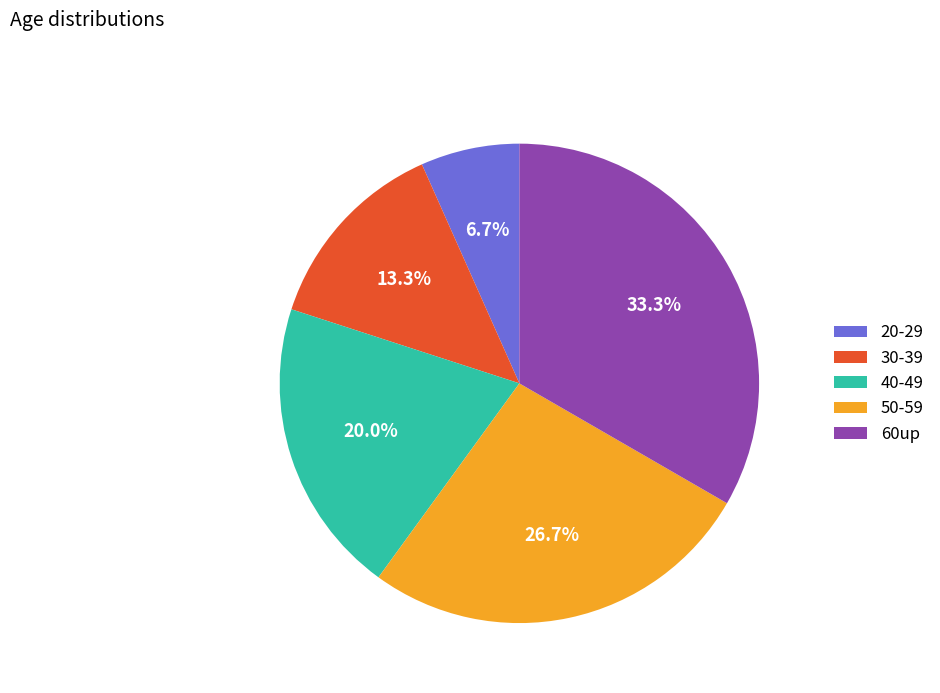

Which slice is the largest?

60up